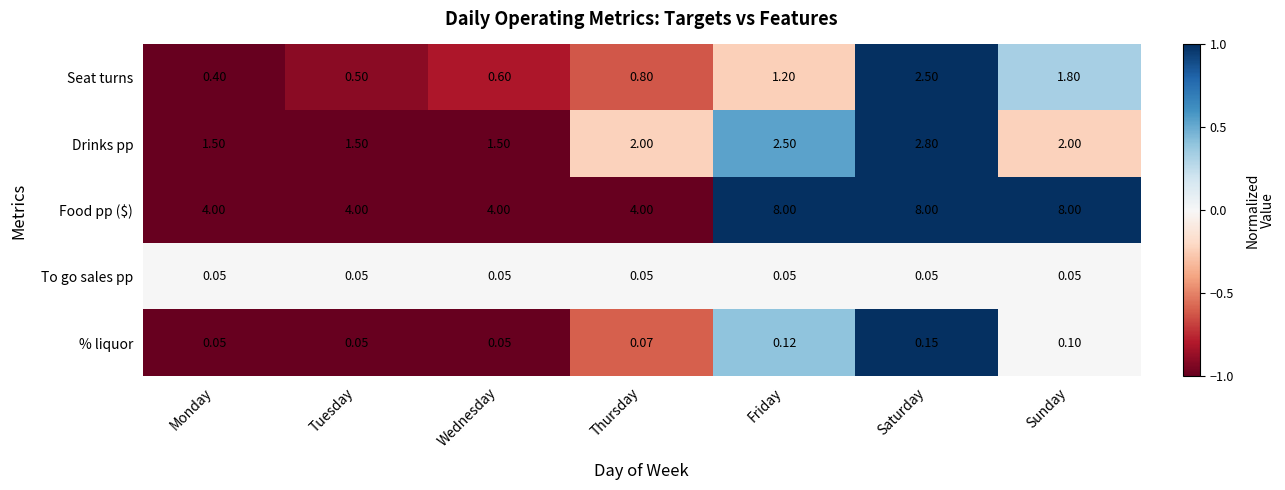

Which series has the widest spread of values?

Food pp ($)